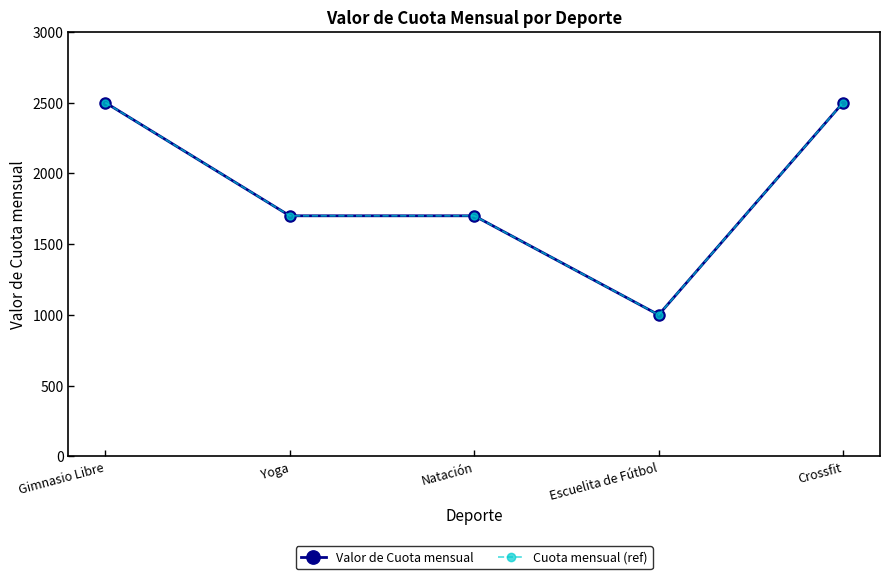

True or false: Valor de Cuota mensual and Cuota mensual (ref) intersect in this chart.

False